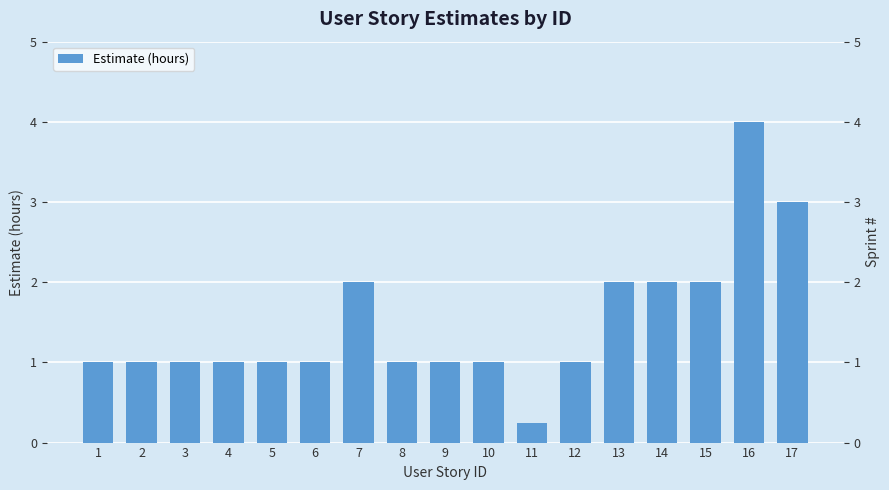

What is the value of the 3rd bar from the left?

1.0